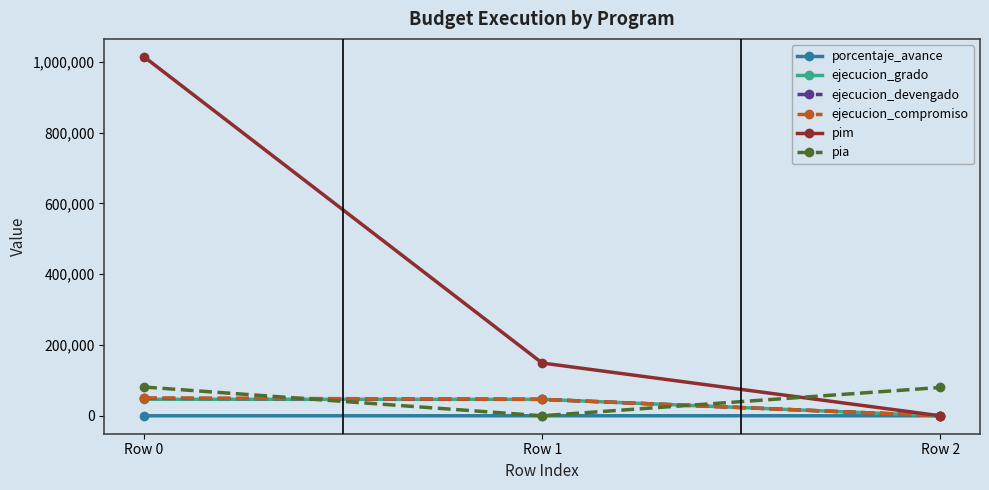

How many data points in pim are less than 149031?

1